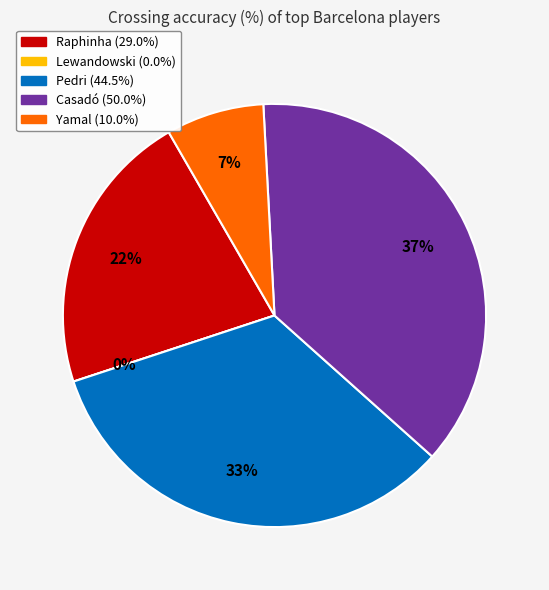

What is the largest slice in the pie chart?

Casadó